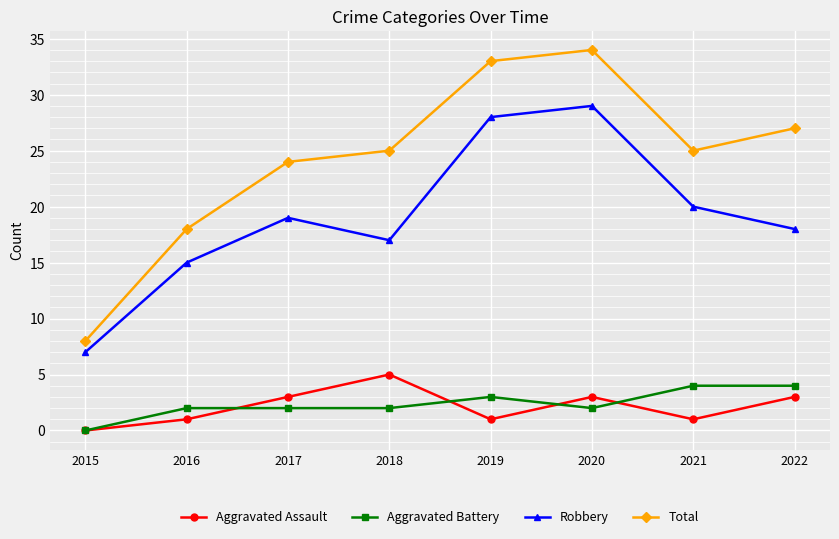

In Total, how many points are higher than both neighbors (excluding endpoints)?

1